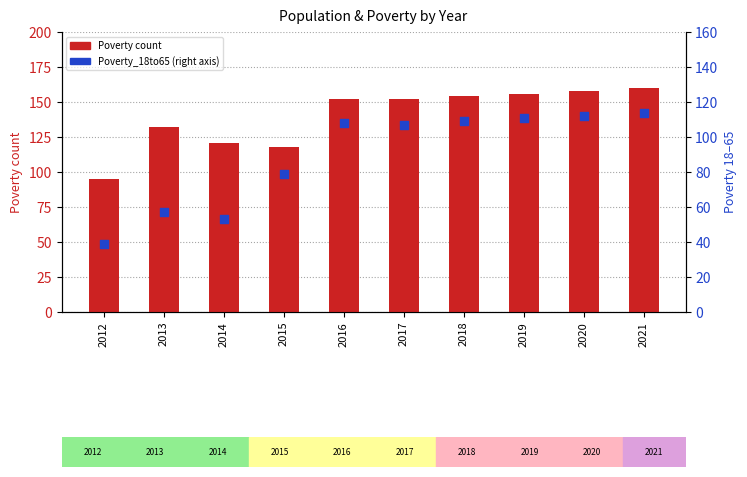

Which series reaches the minimum Y coordinate?

Poverty_18to65 (right)